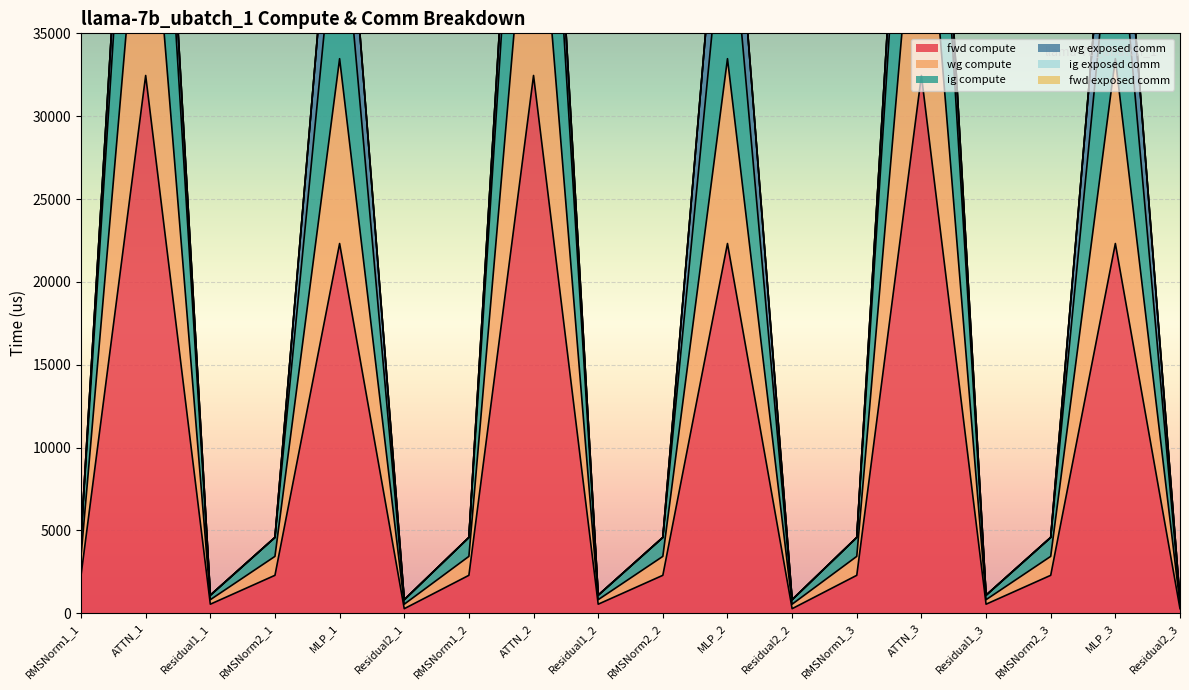

True or false: ig compute has a value of 32841.4 at ATTN_3.

False